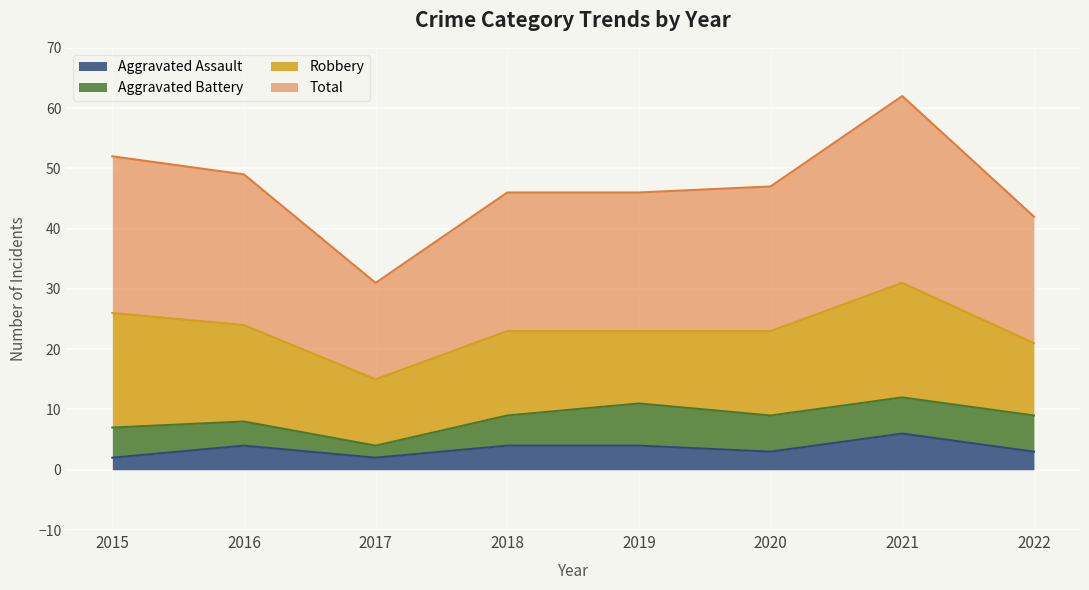

Between 2016 and 2017, which series saw the biggest shift?

Total